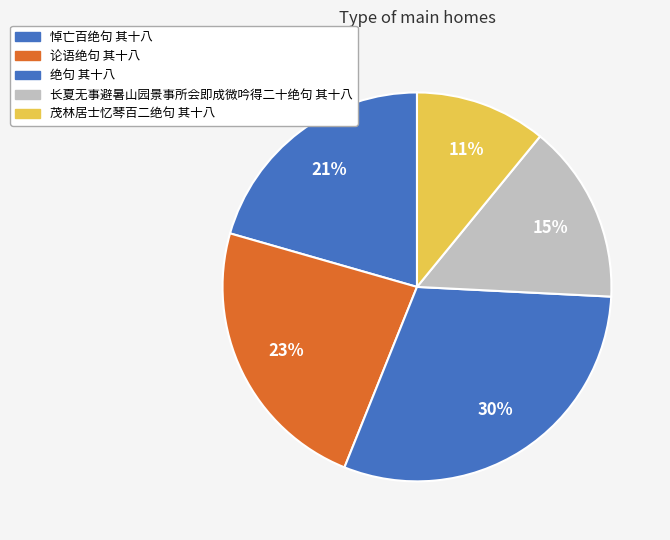

Does any single category account for the majority?

No